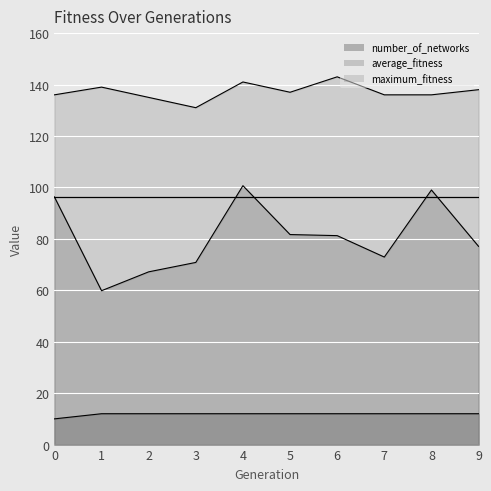

How many lines are shown in the chart?

3